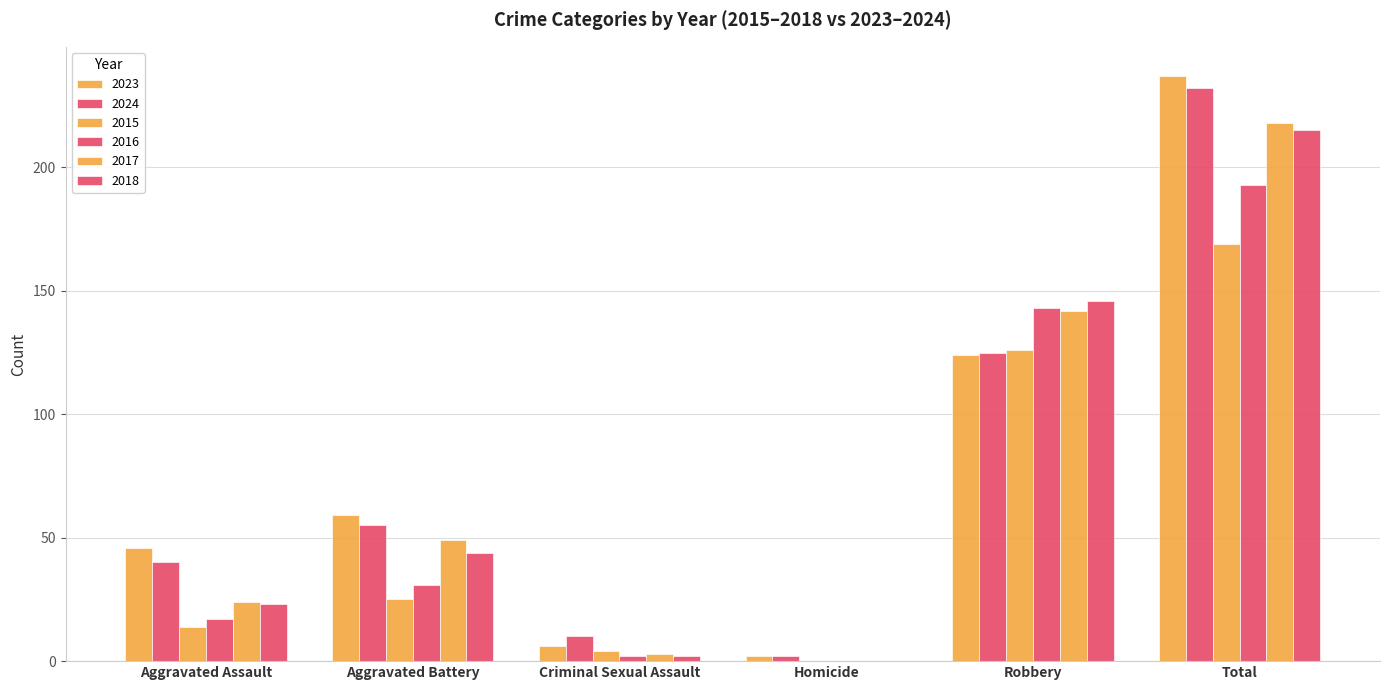

How many positive values does the 2017 series have?

5